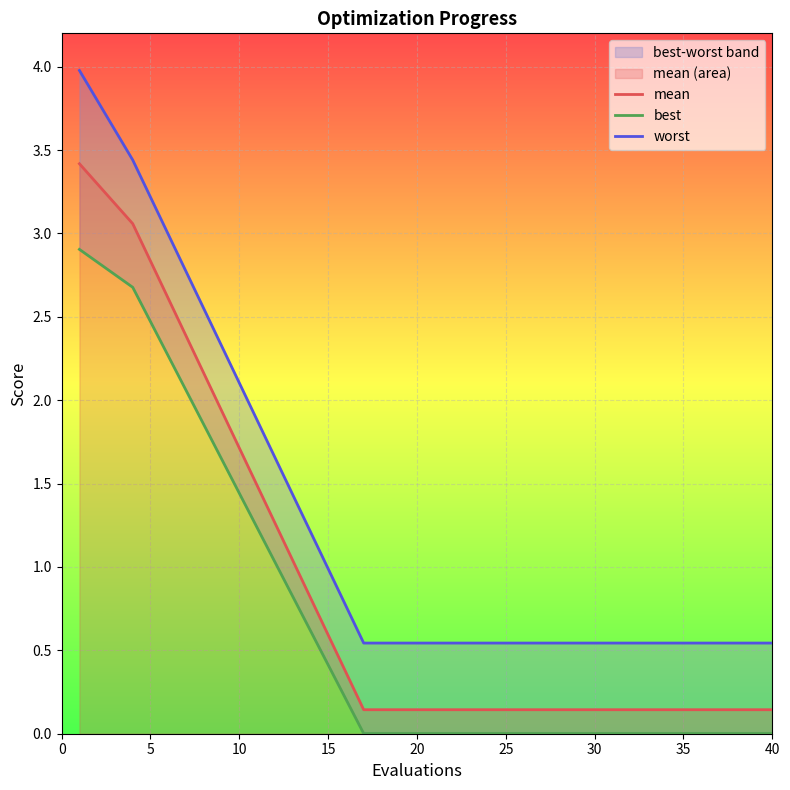

What is the total value across all series at 0?

10.3